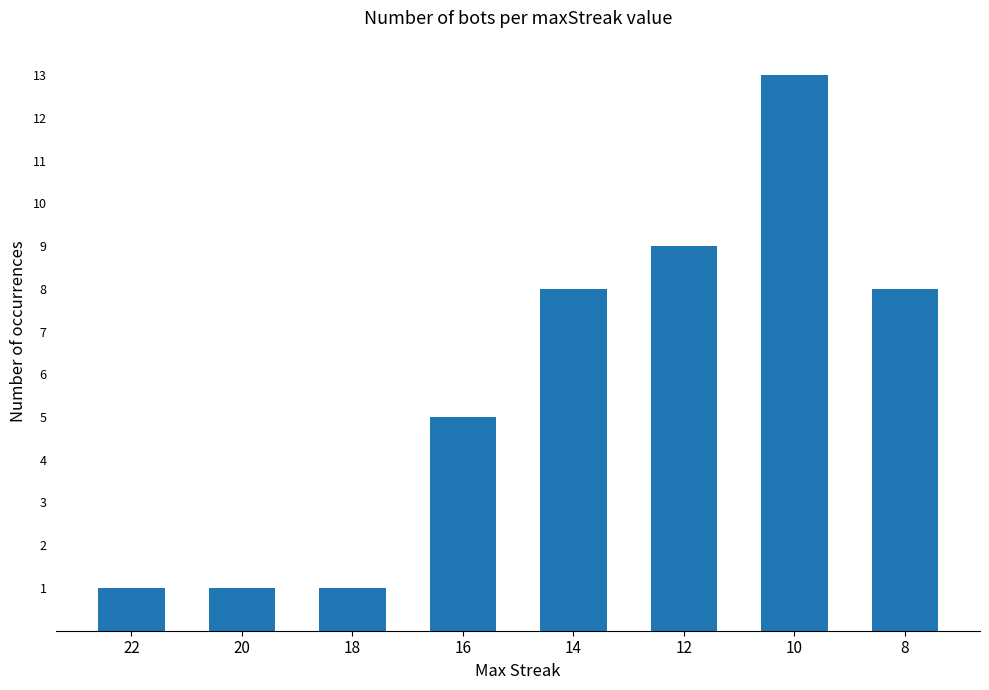

What is the change in value from 22 to 16?

+4